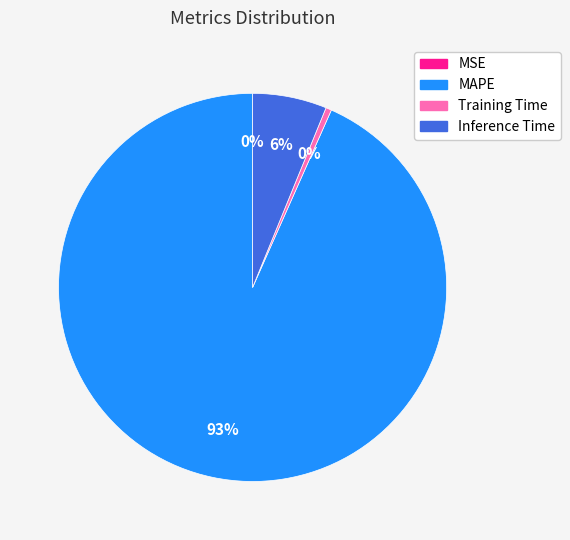

Which slice is the largest?

MAPE